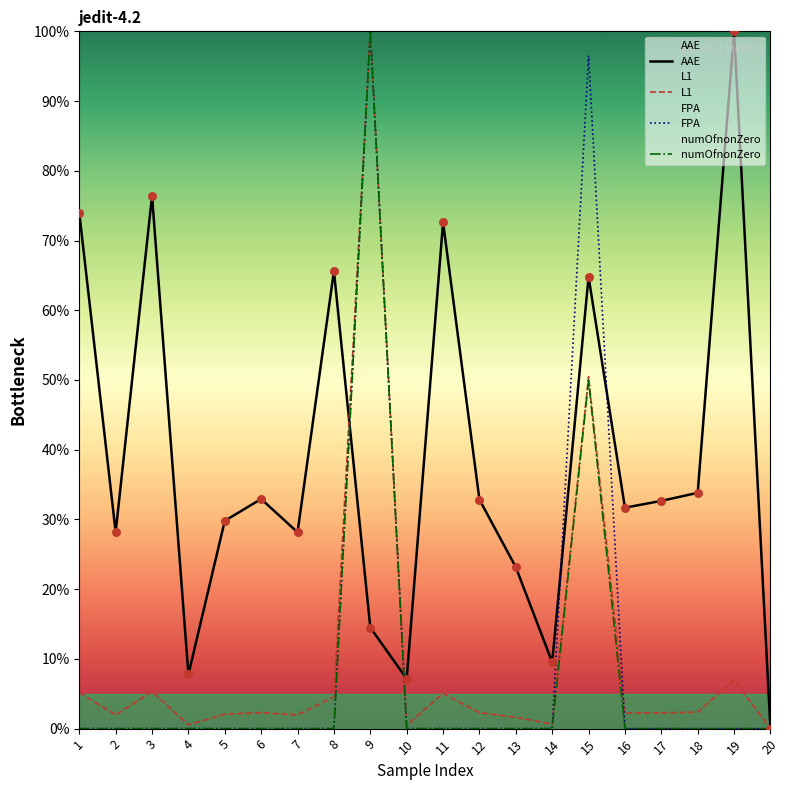

What is the total value across all series at 8?

70.2